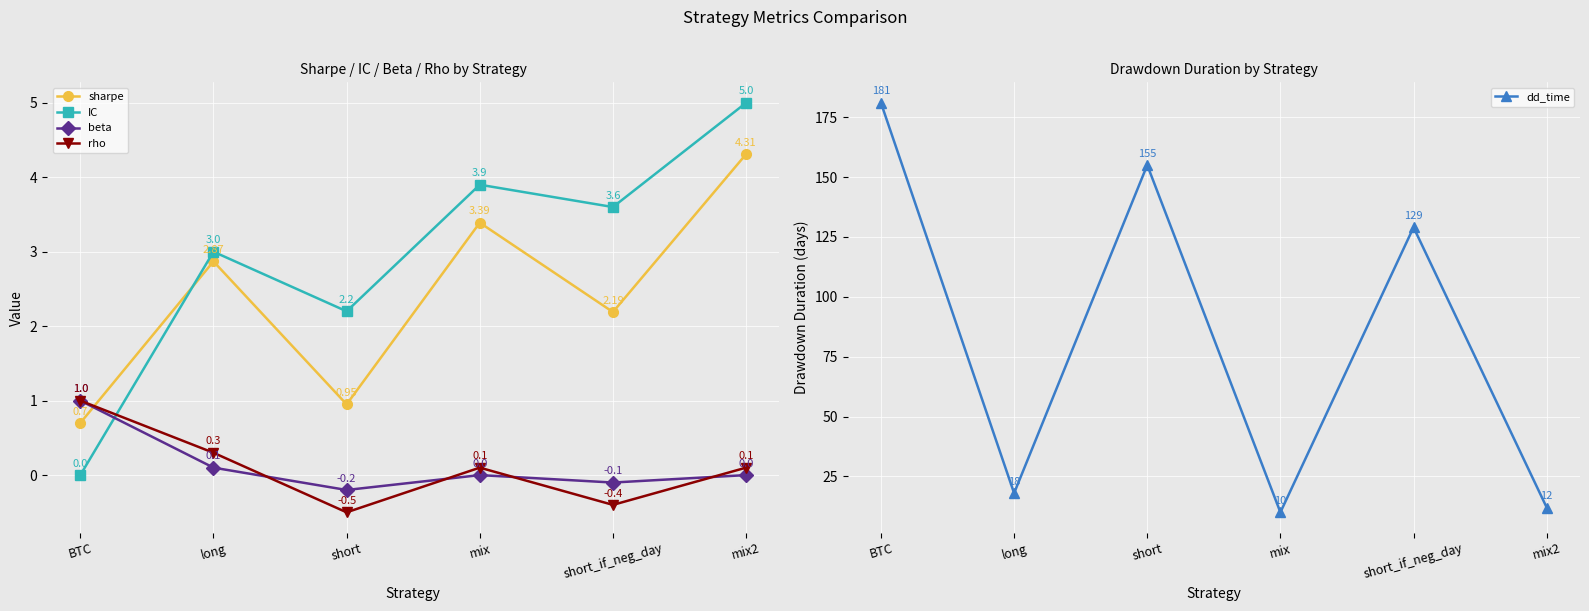

Reading left to right, transcribe all the data shown in this chart.

sharpe: 0.7	2.9	0.9	3.4	2.2	4.3
IC: 0.0	3.0	2.2	3.9	3.6	5.0
beta: 1.0	0.1	-0.2	0.0	-0.1	0.0
rho: 1.0	0.3	-0.5	0.1	-0.4	0.1
dd_time: 181.0	18.0	155.0	10.0	129.0	12.0